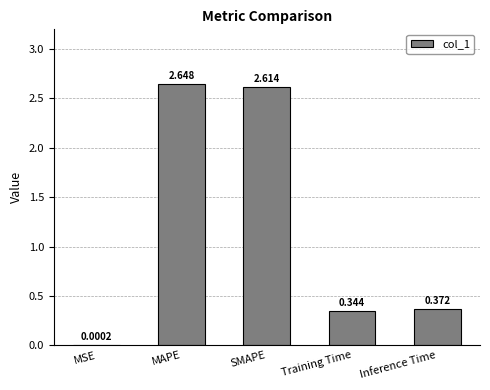

How many distinct data groups are displayed?

1